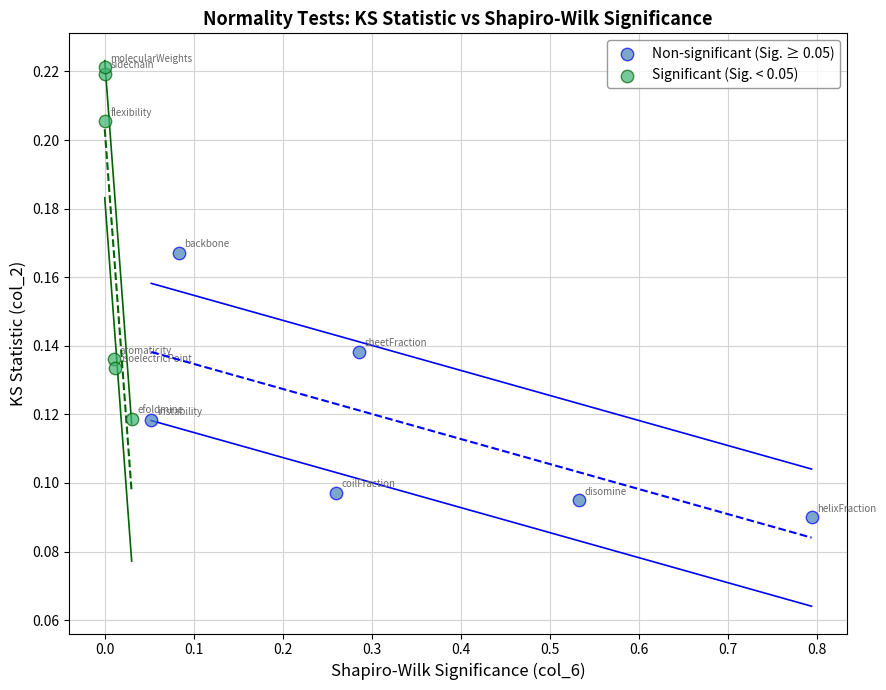

Which series has the largest Y range (max minus min)?

Significant (Sig. < 0.05)